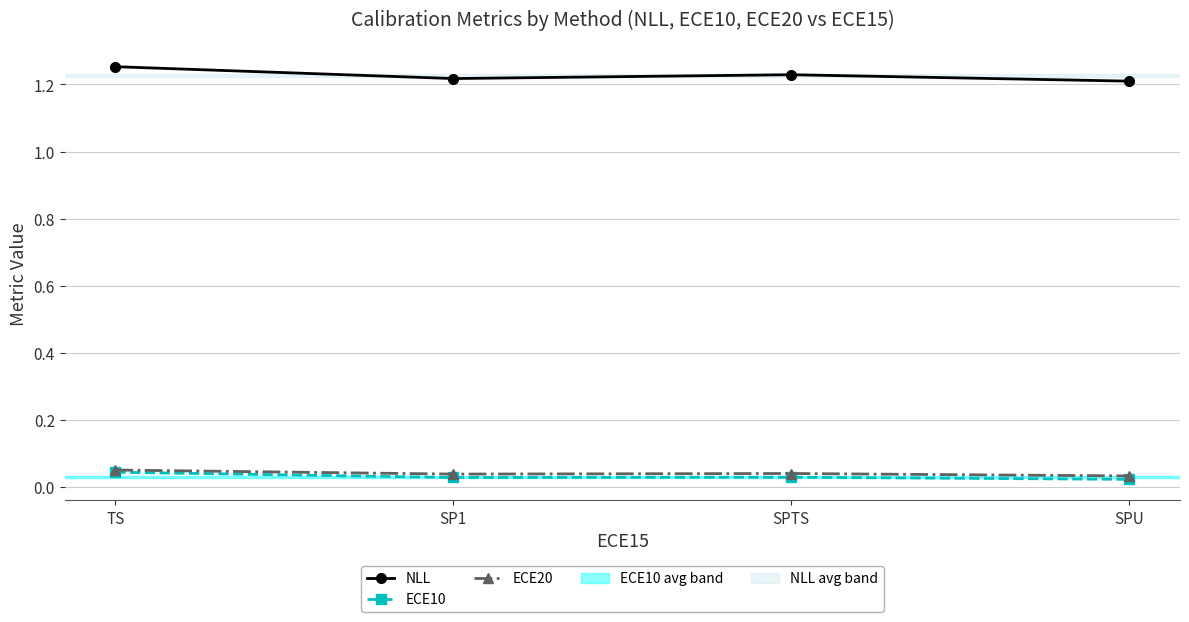

True or false: ECE20 and NLL intersect in this chart.

False